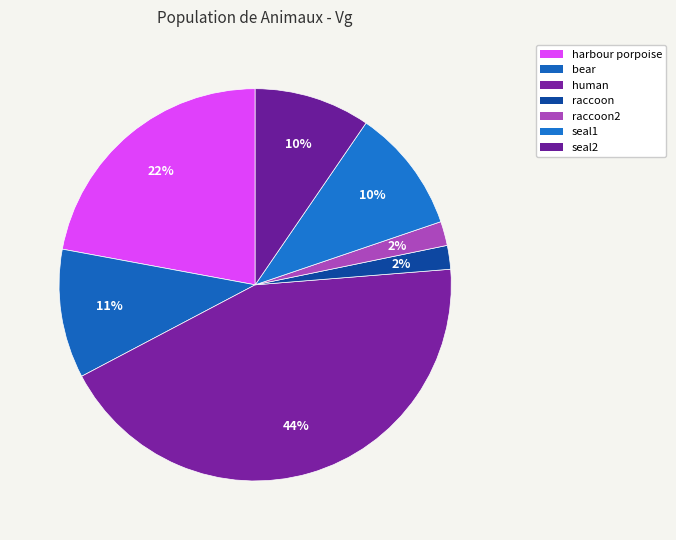

Is the sum of seal2 and raccoon2 greater than half?

No